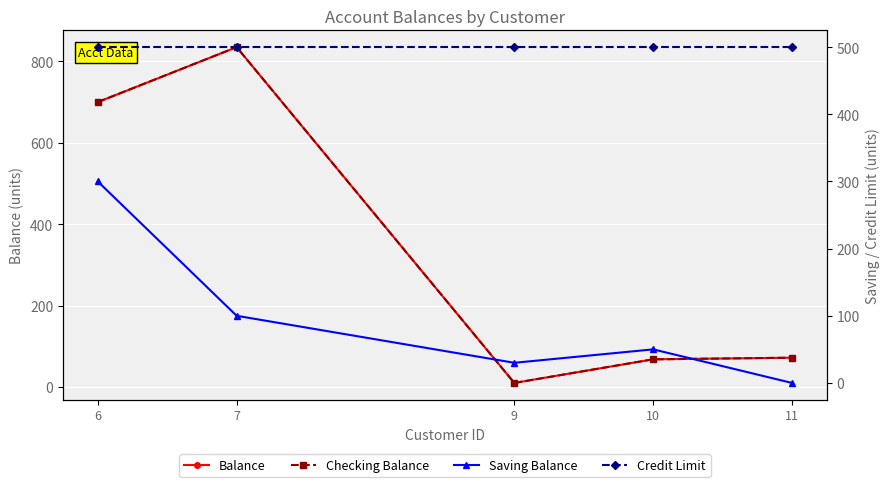

True or false: Saving Balance has more than 0 points higher than both neighbors.

True